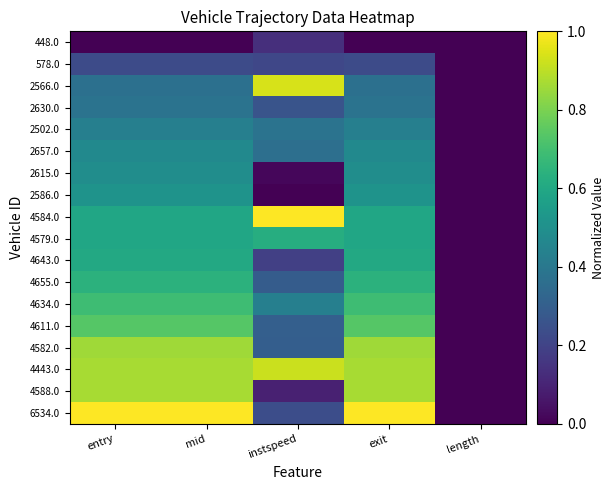

What is the spread (max minus min) of values at mid?

1.0